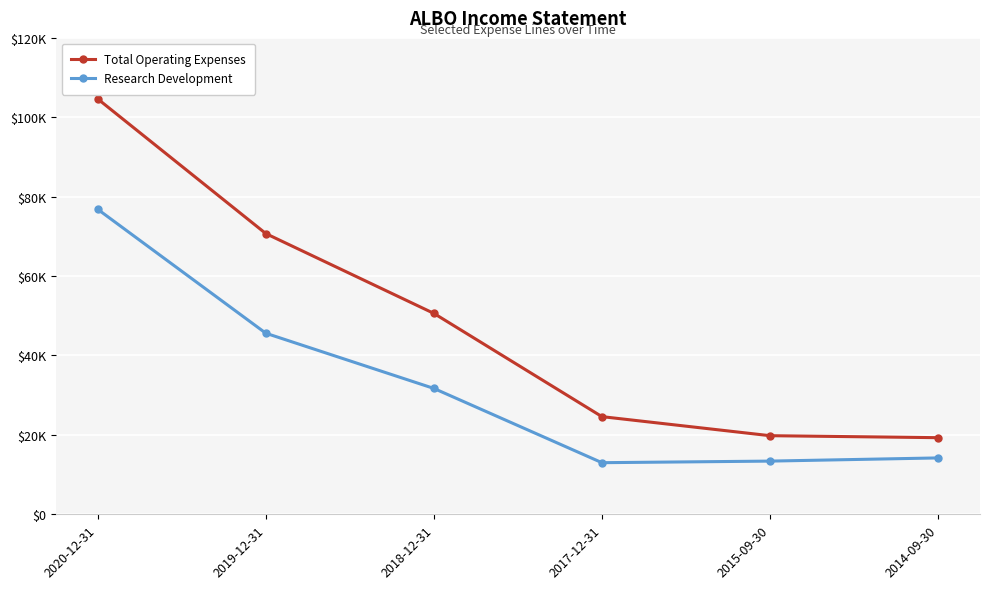

What is the difference between the maximum and minimum values in the Total Operating Expenses series?

85300